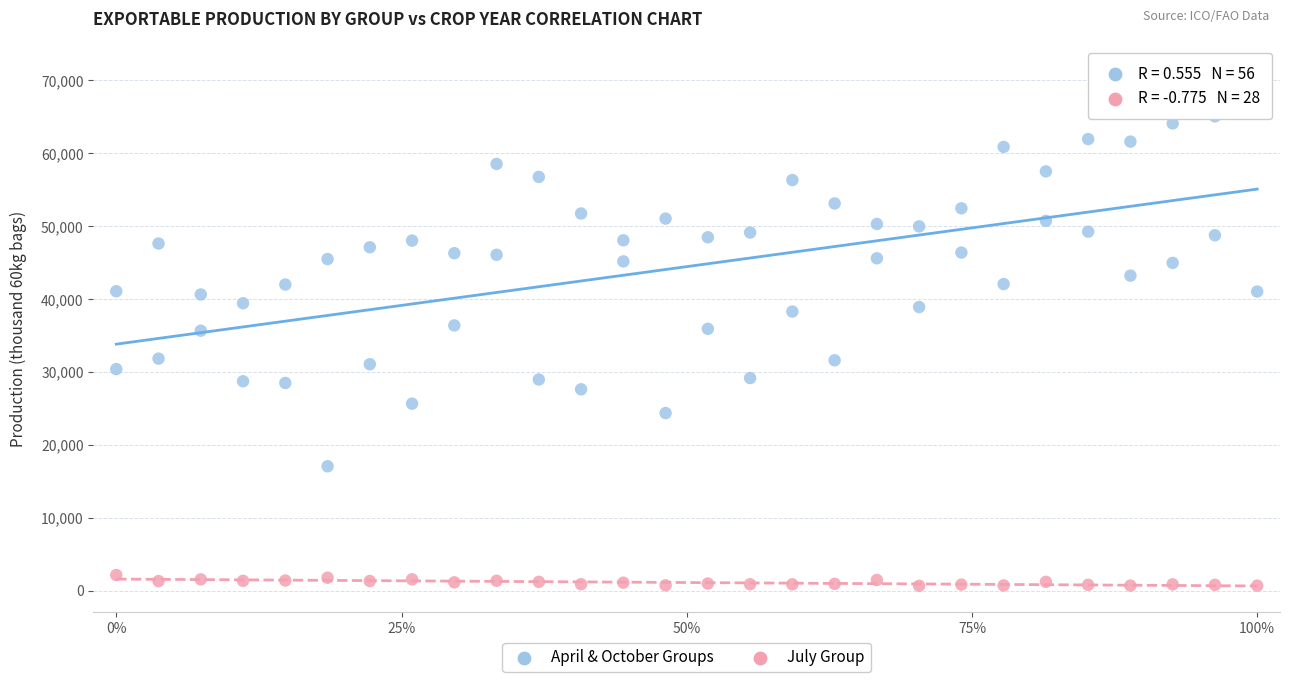

Which series contains the lowest Y value?

July Group